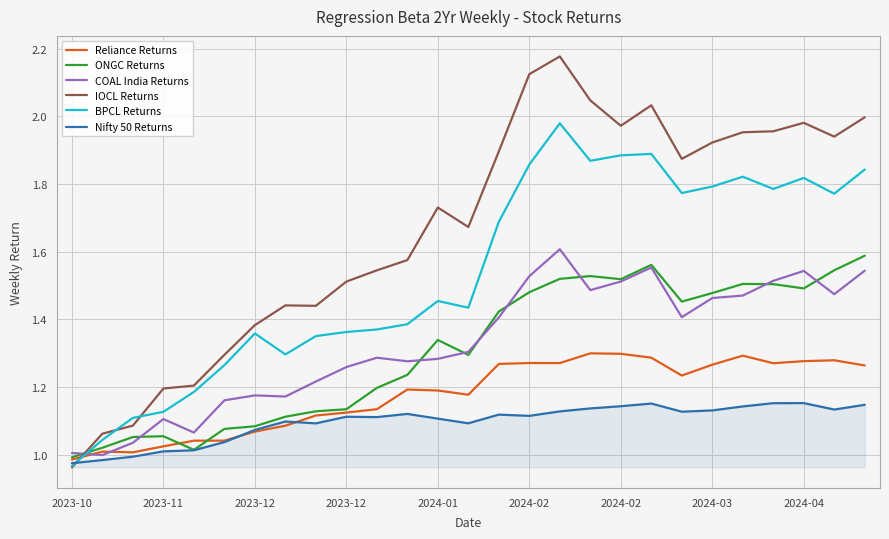

Which series has the widest spread of values?

IOCL Returns